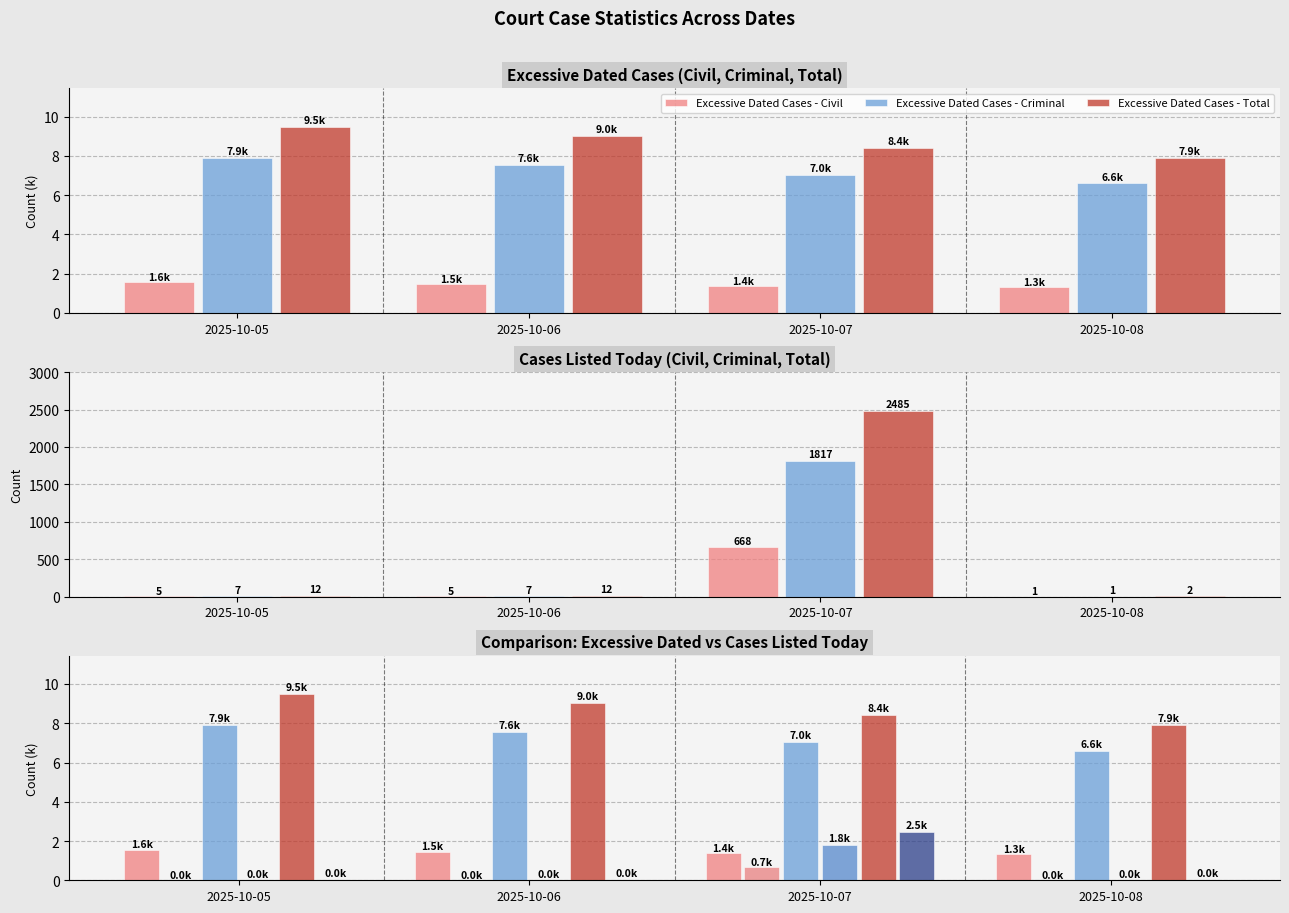

Which series has the largest total across all categories?

Excessive Dated Cases - Total